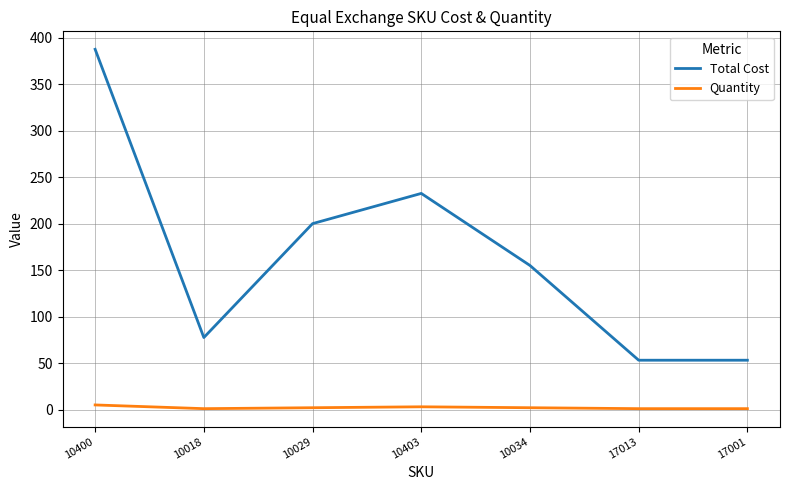

Between 10034 and 17013, which series saw the biggest shift?

Total Cost